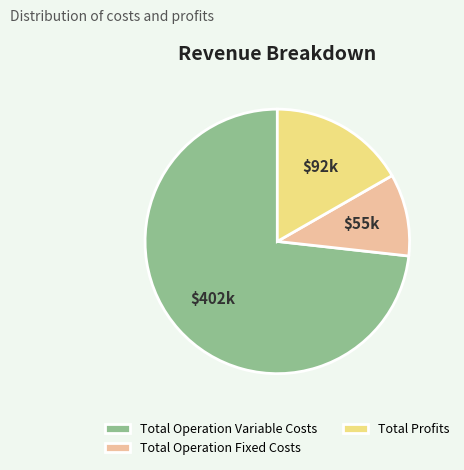

Rank the categories by value from lowest to highest.

Total Operation Fixed Costs, Total Profits, Total Operation Variable Costs